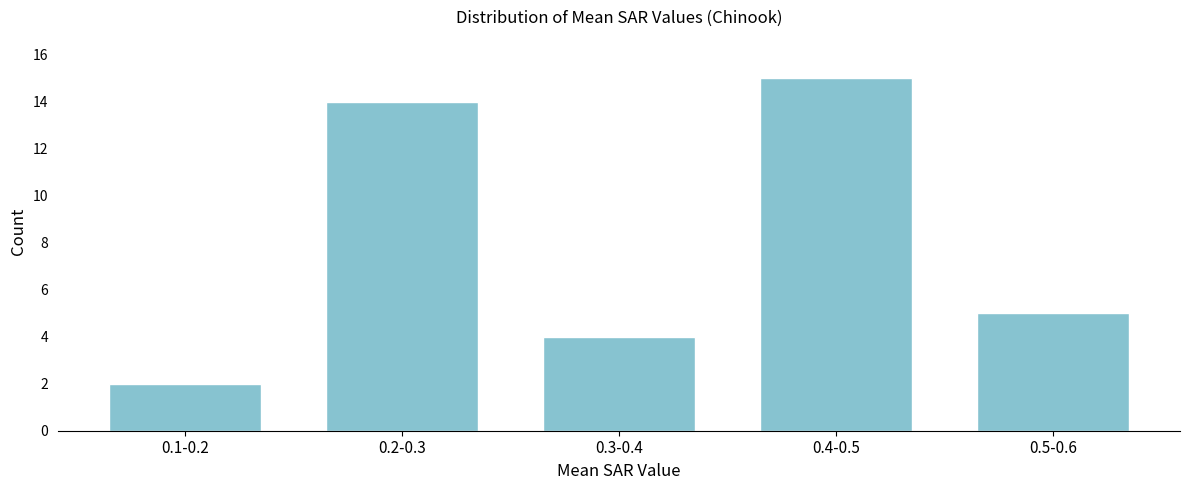

Reading right to left, extract all data points from this chart.

0.5-0.6=5	0.4-0.5=15	0.3-0.4=4	0.2-0.3=14	0.1-0.2=2